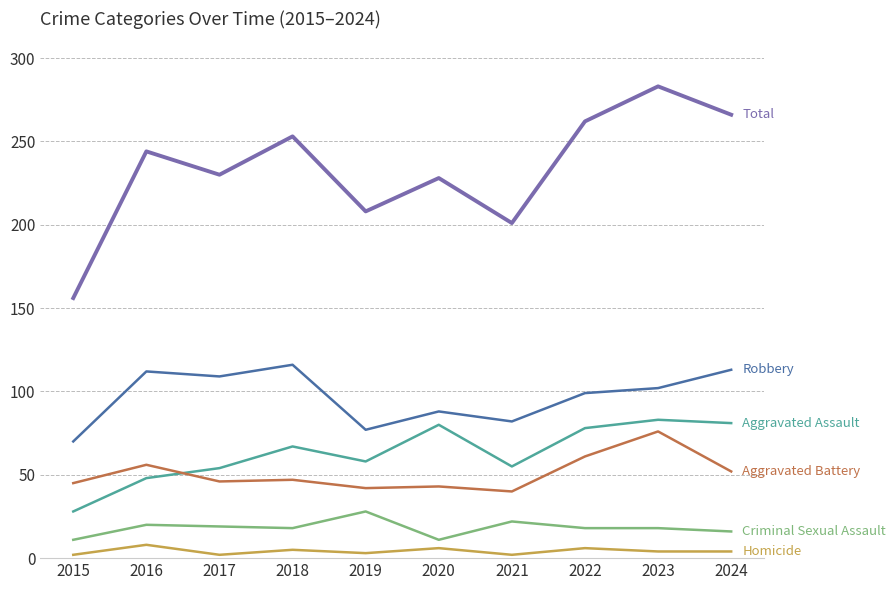

Does the chart display data point markers on the line(s)?

No